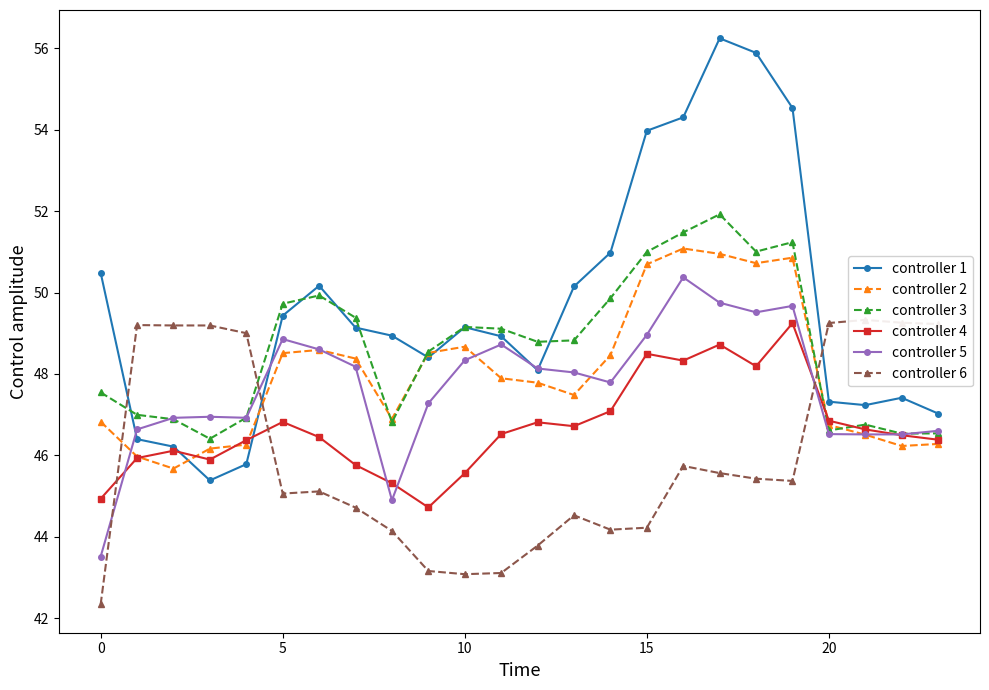

In controller 5, how many points are lower than both neighbors (excluding endpoints)?

5